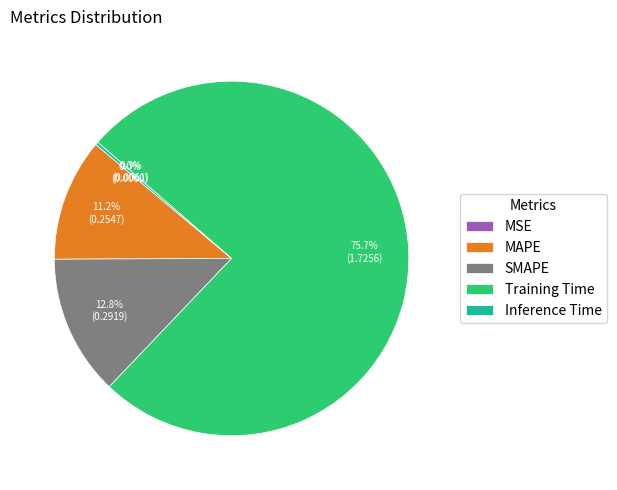

Which category has the biggest portion of the pie?

Training Time